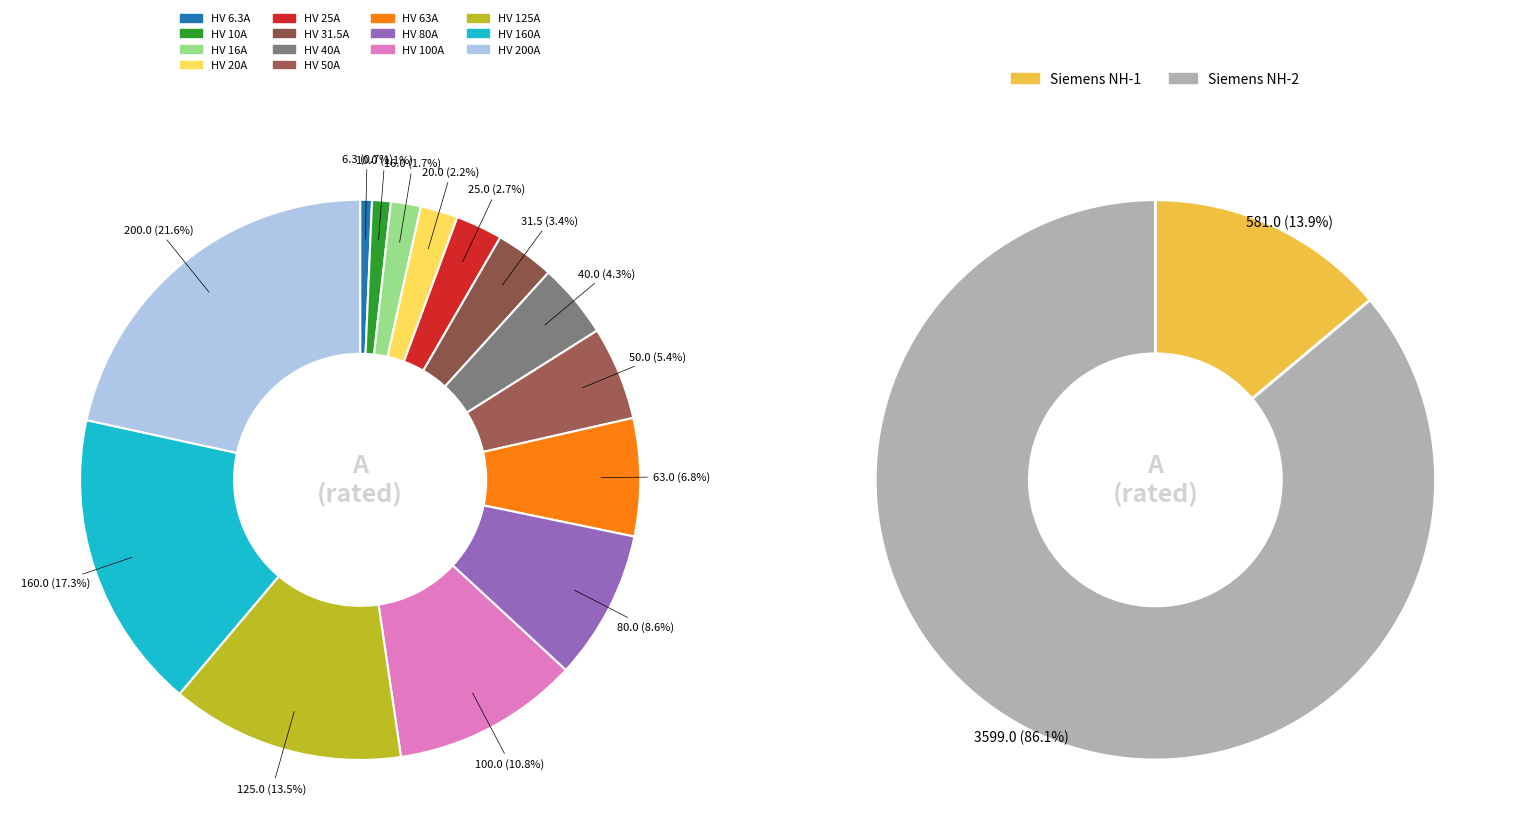

To the nearest percent, what portion does HV 25A represent?

3%